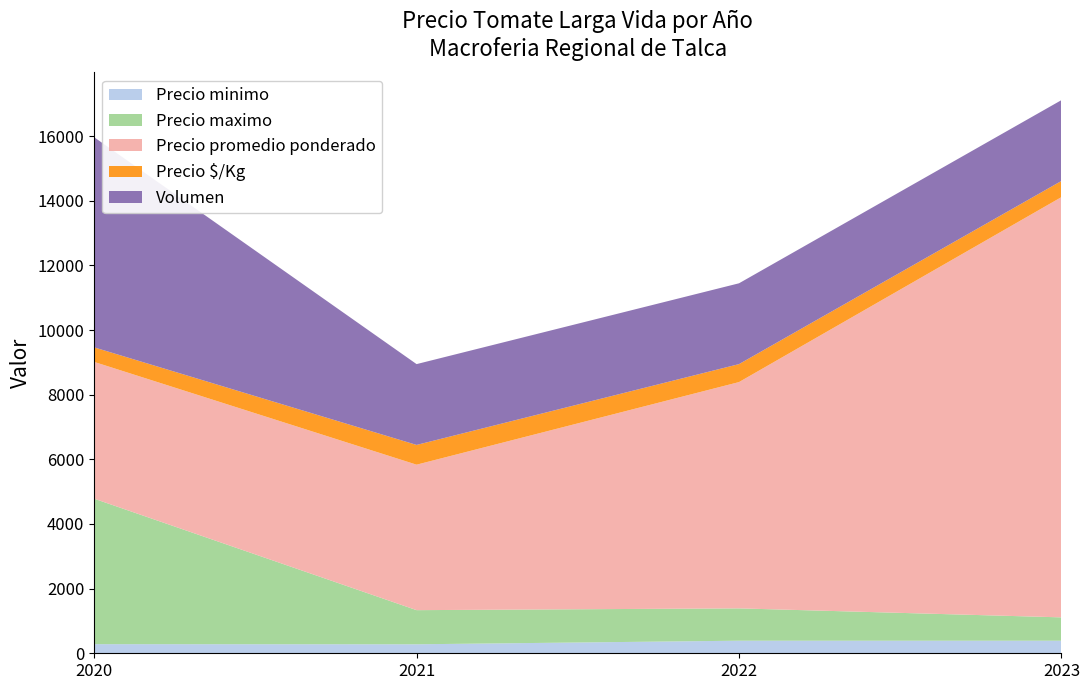

Reading left to right, list all the values displayed in this chart.

Precio minimo: 2020=282	2021=278	2022=389	2023=389
Precio maximo: 2020=4500	2021=1056	2022=1000	2023=722
Precio promedio ponderado: 2020=4231	2021=4500	2022=7000	2023=13000
Precio $/Kg: 2020=450	2021=611	2022=556	2023=500
Volumen: 2020=6500	2021=2500	2022=2500	2023=2500